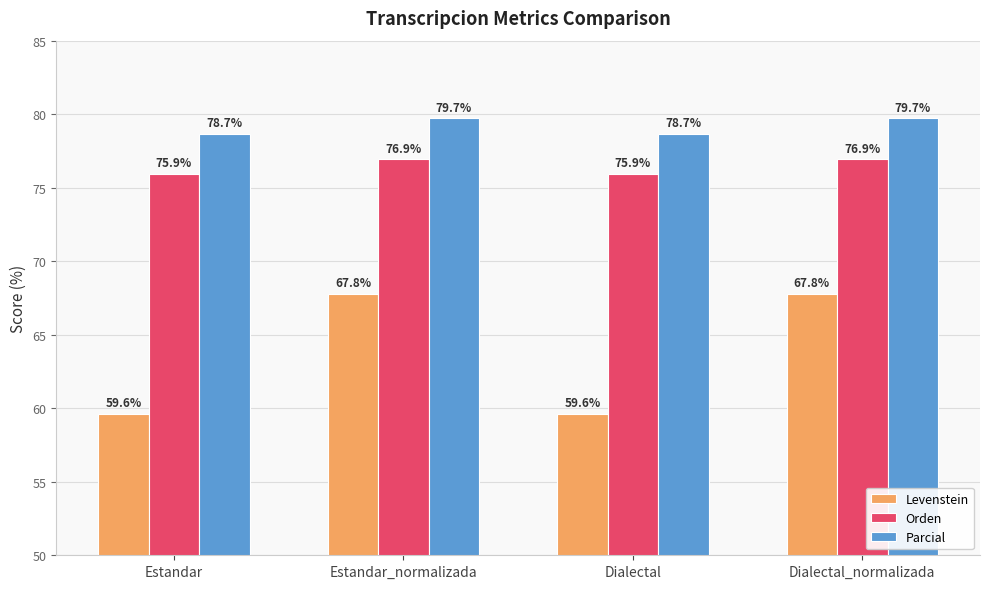

What is the sum of the Parcial values at Estandar and Estandar_normalizada?

158.4